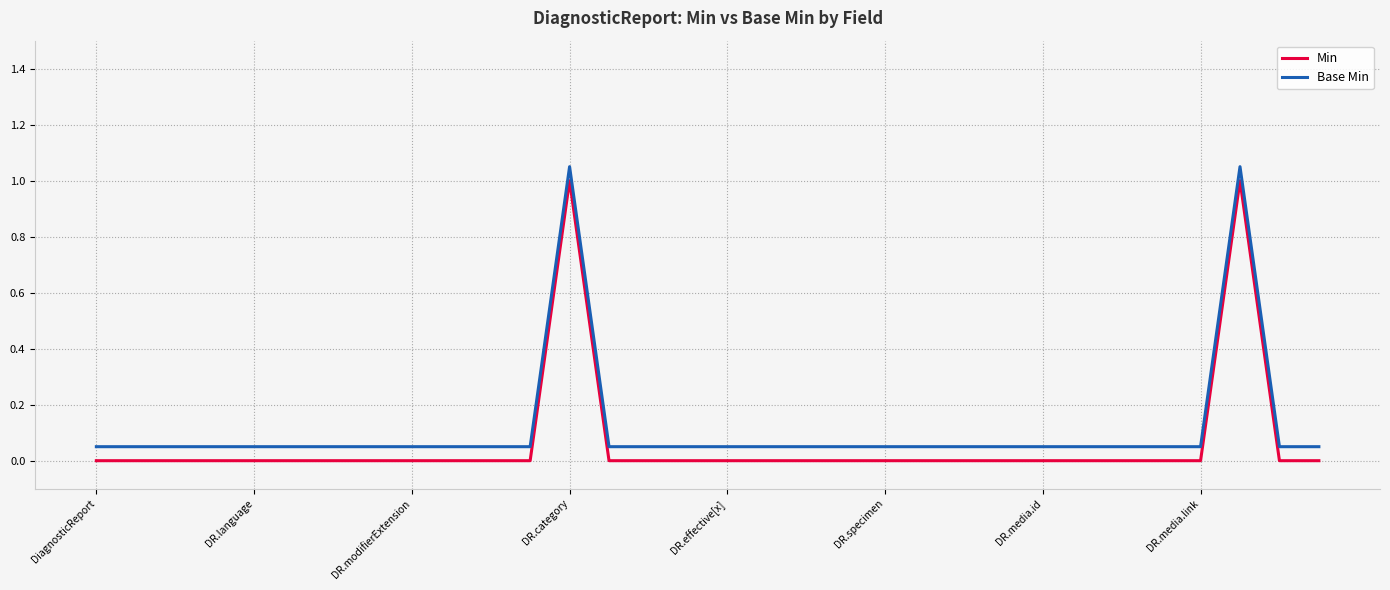

What is the difference between the maximum and minimum values in the Min series?

1.0